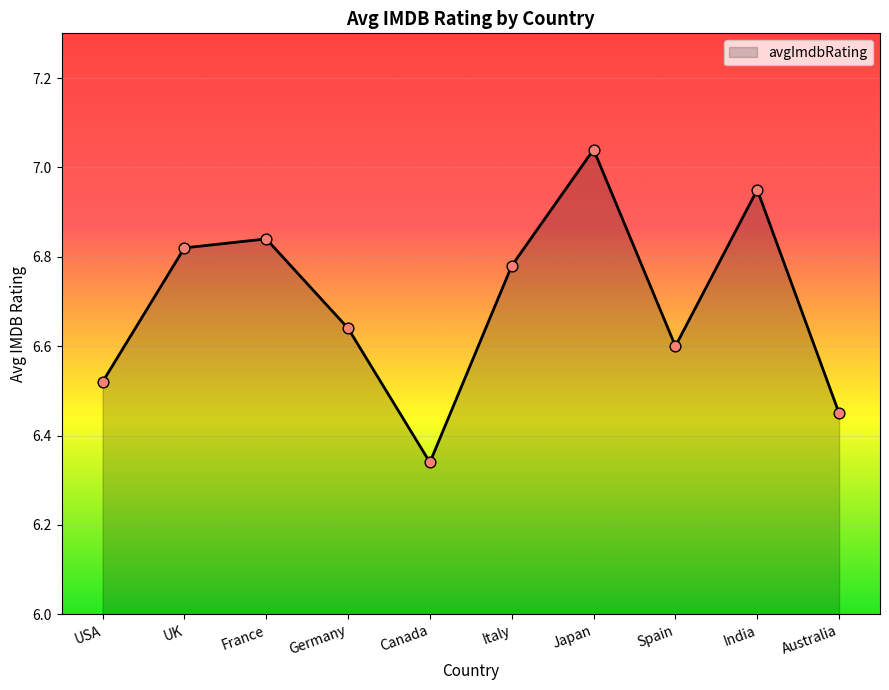

Which has a higher value, USA or Spain?

Spain